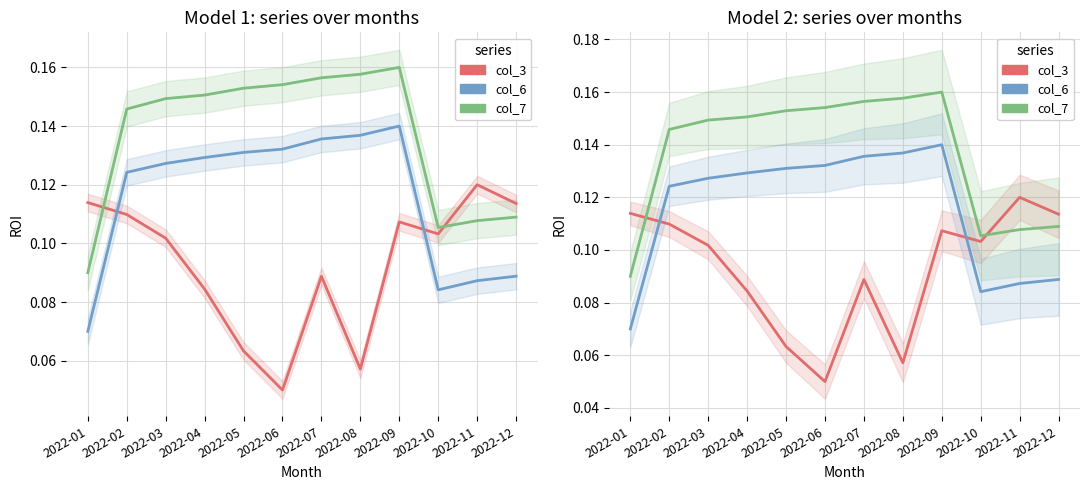

At how many categories does at least one series exceed 0?

12